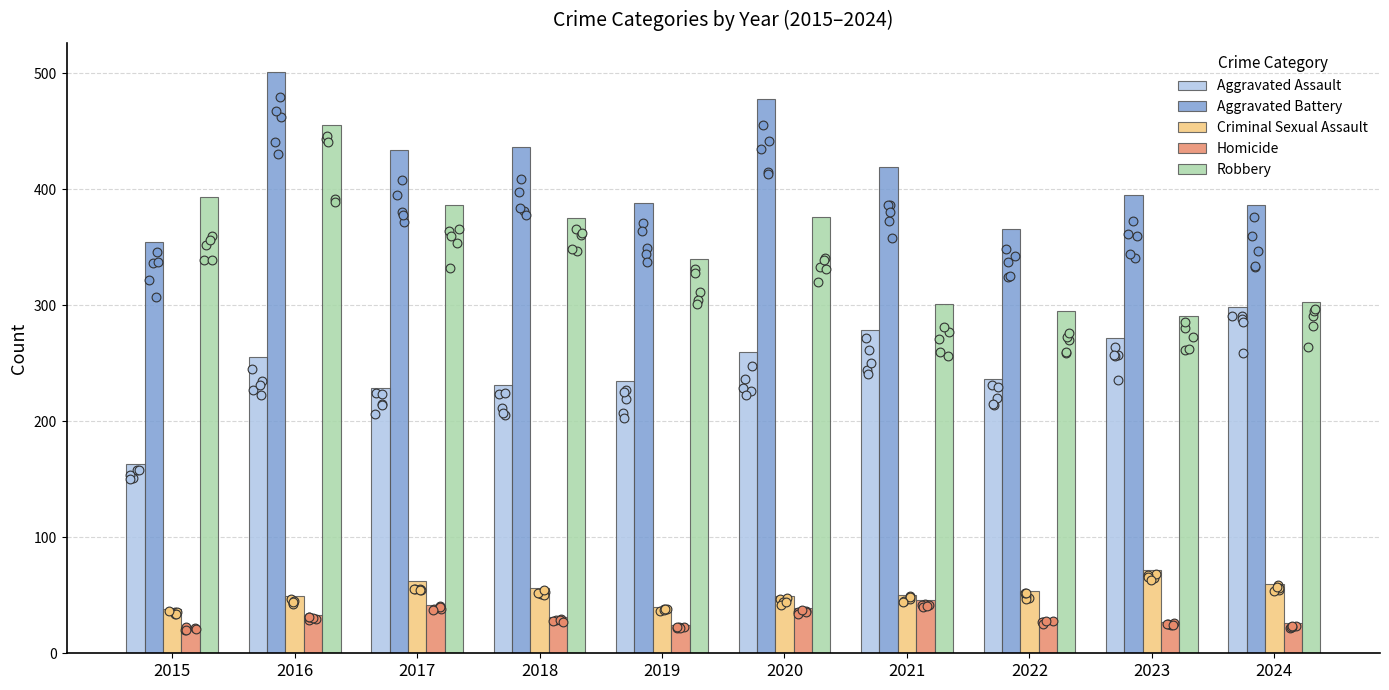

What are all the series names shown in the legend?

Aggravated Assault, Aggravated Battery, Criminal Sexual Assault, Homicide, Robbery